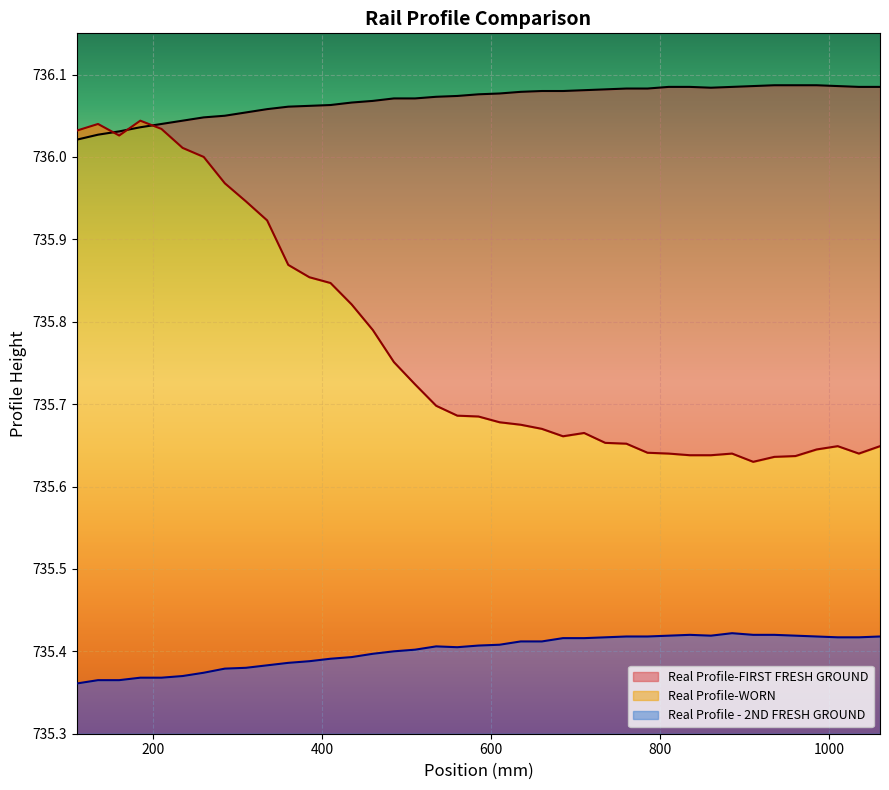

What is the value of the Real Profile-FIRST FRESH GROUND point at the 20th from the left?

736.1